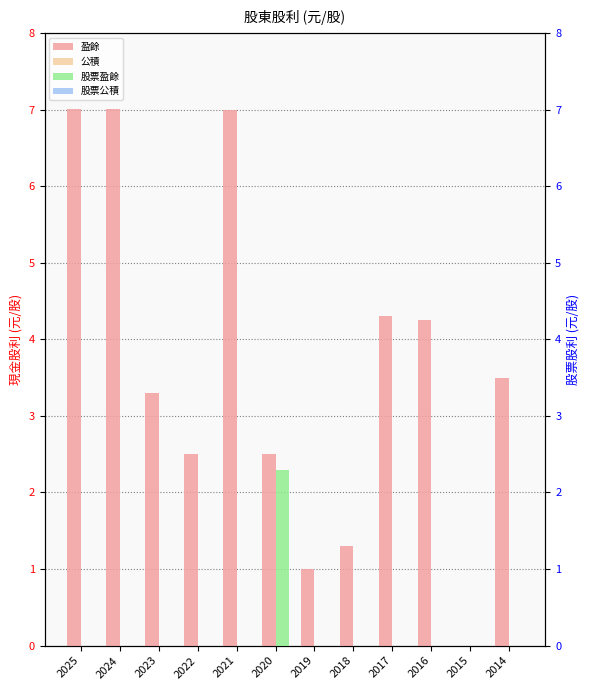

Which series has the largest total across all categories?

盈餘